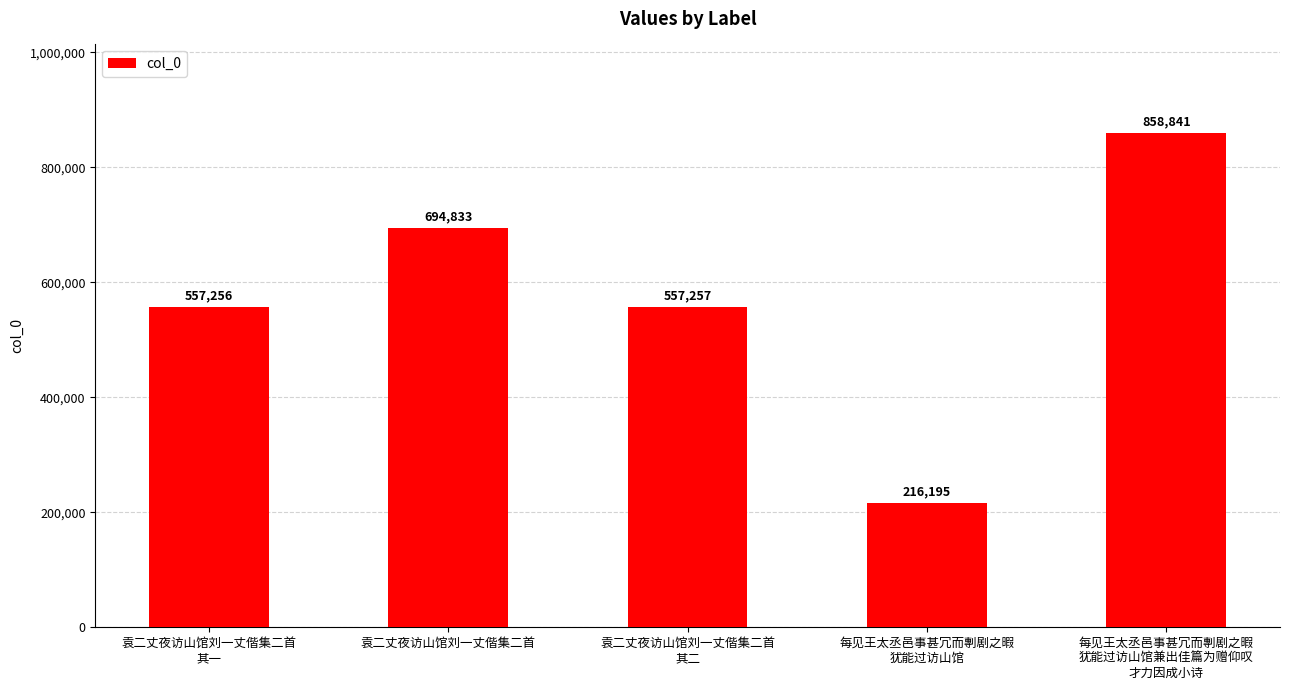

Is it true that the value at 袁二丈夜访山馆刘一丈偕集二首
其一 is 769115?

False